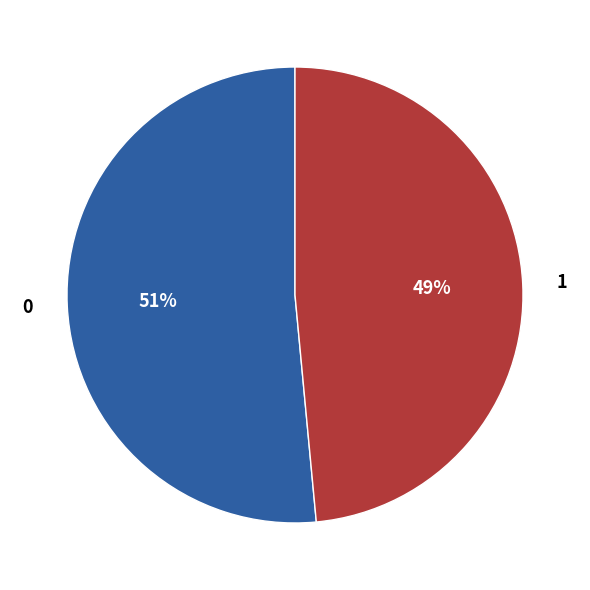

To the nearest percent, what is the average slice percentage?

50%